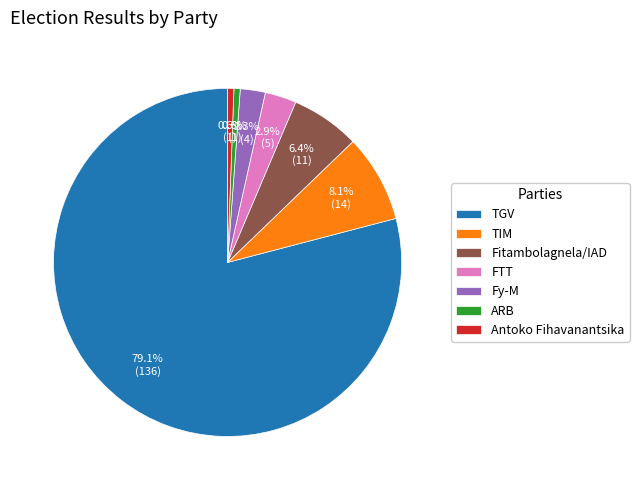

To the nearest percent, what is the average slice percentage?

14%